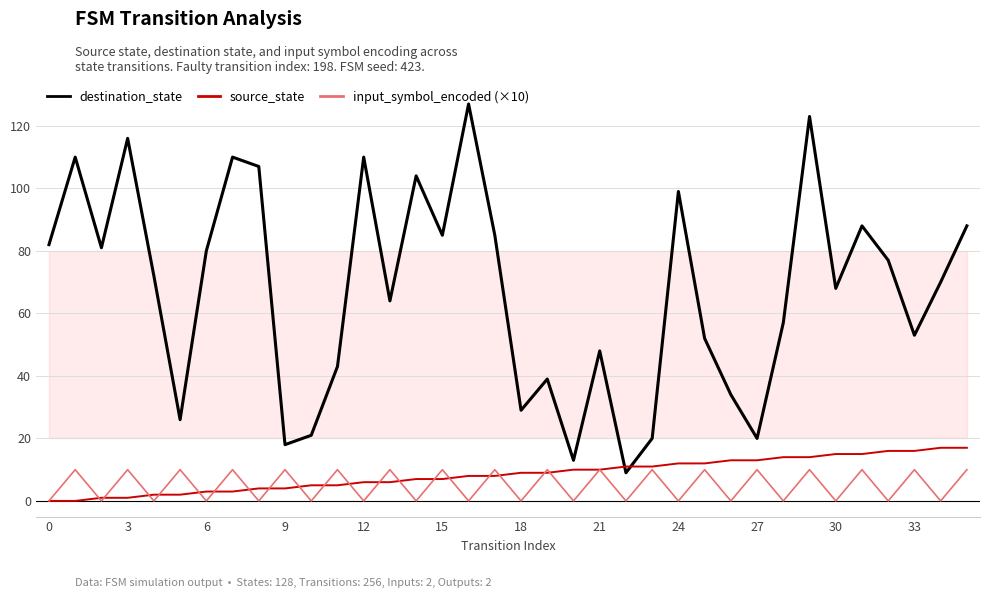

Which series has the widest spread of values?

destination_state